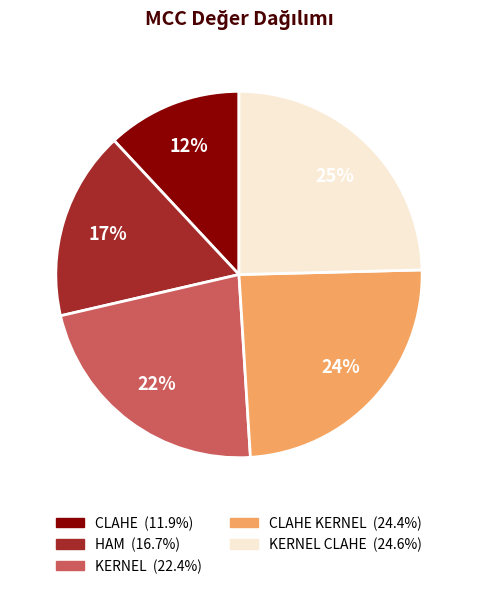

Does any single category account for the majority?

No